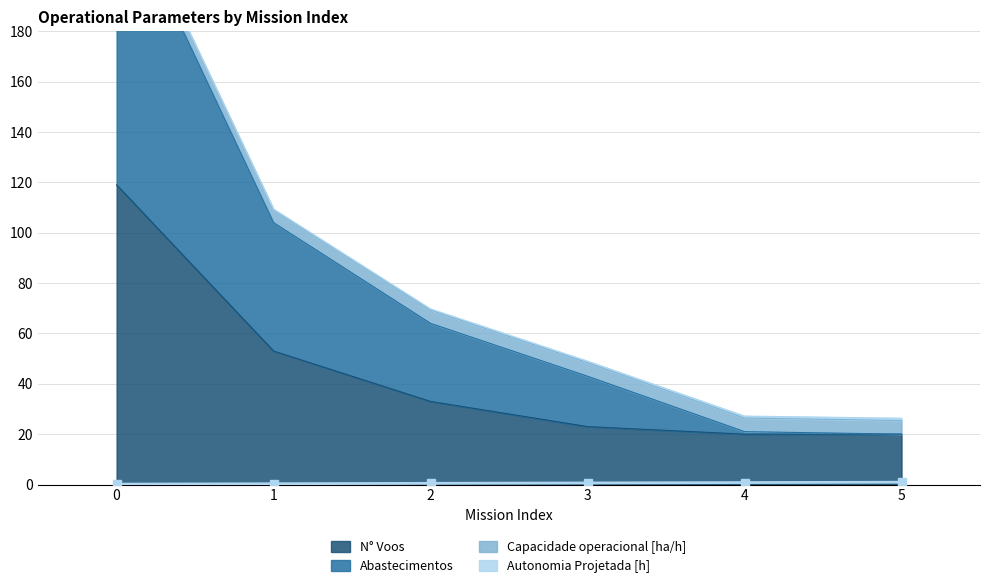

What is the spread (max minus min) of values at 2?

69.3